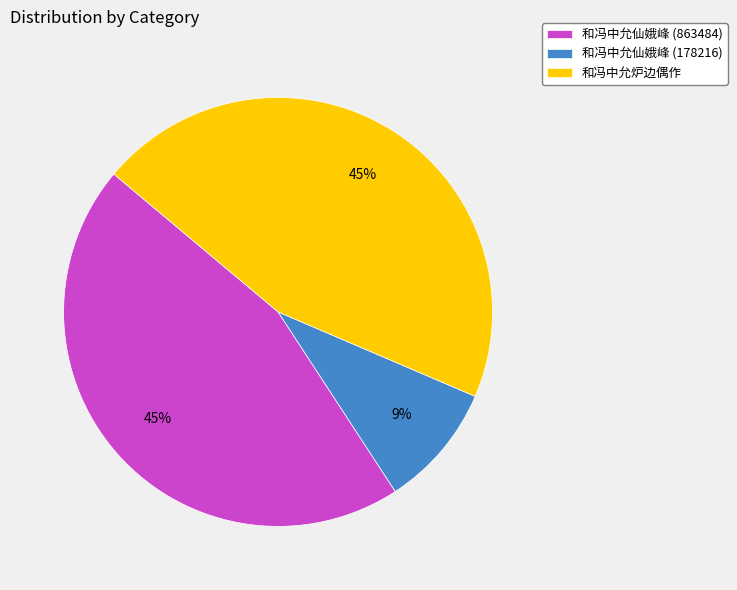

Does 和冯中允仙娥峰 (863484) represent more than half of the total?

No